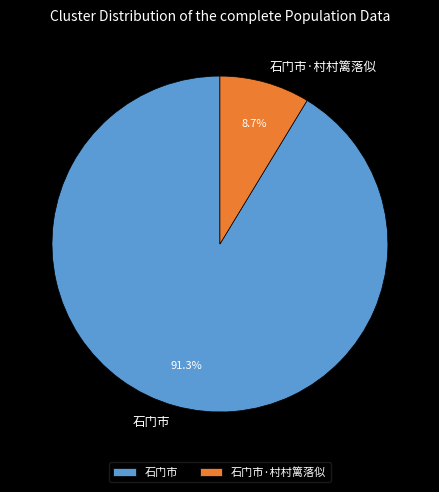

To the nearest percent, what is the difference between the largest and smallest slice percentages?

83%